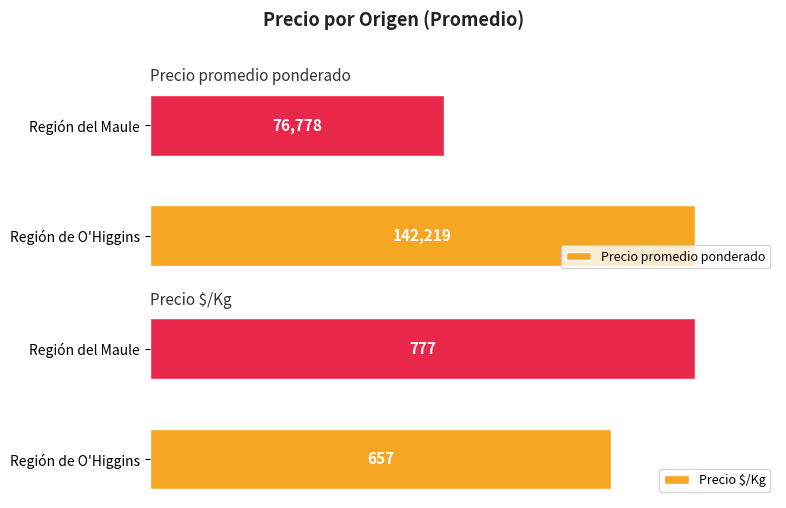

What is the sum of all Precio promedio ponderado values?

218996.9